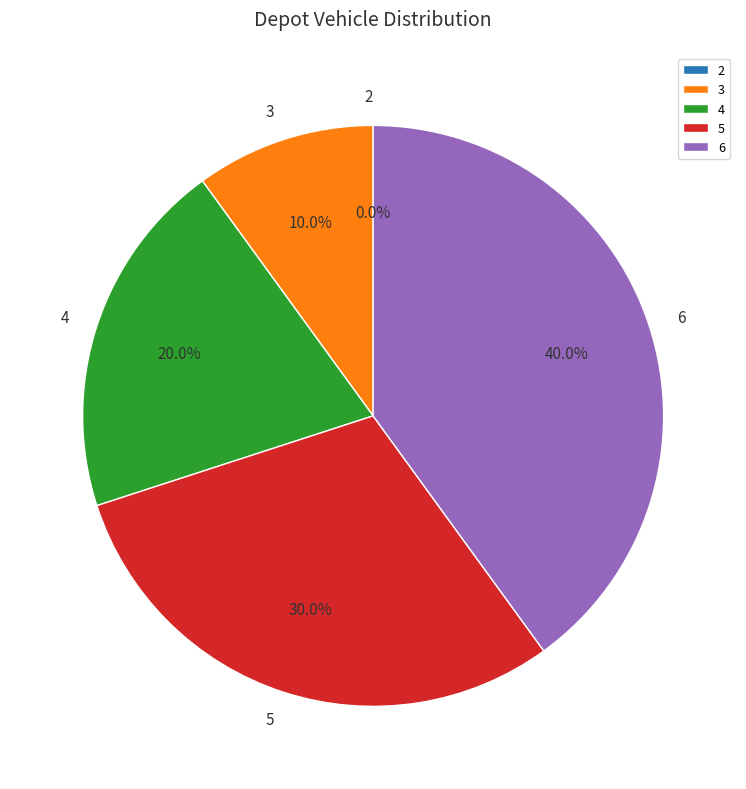

What is the largest slice in the pie chart?

6